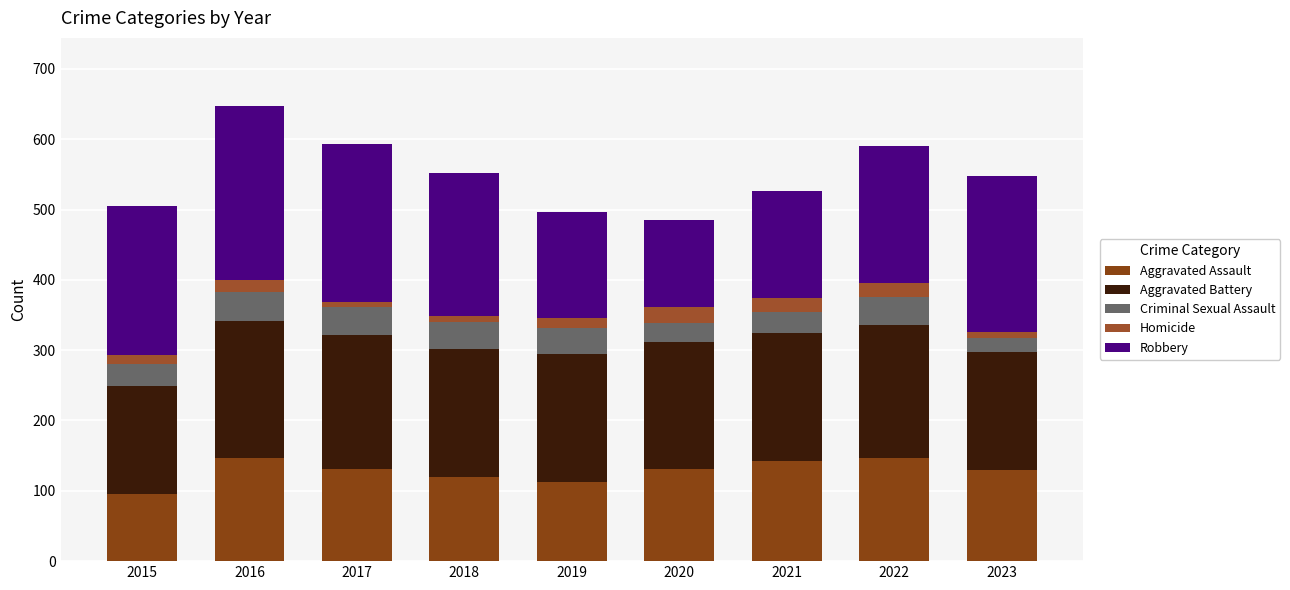

What is the sum of all Aggravated Assault values?

1153